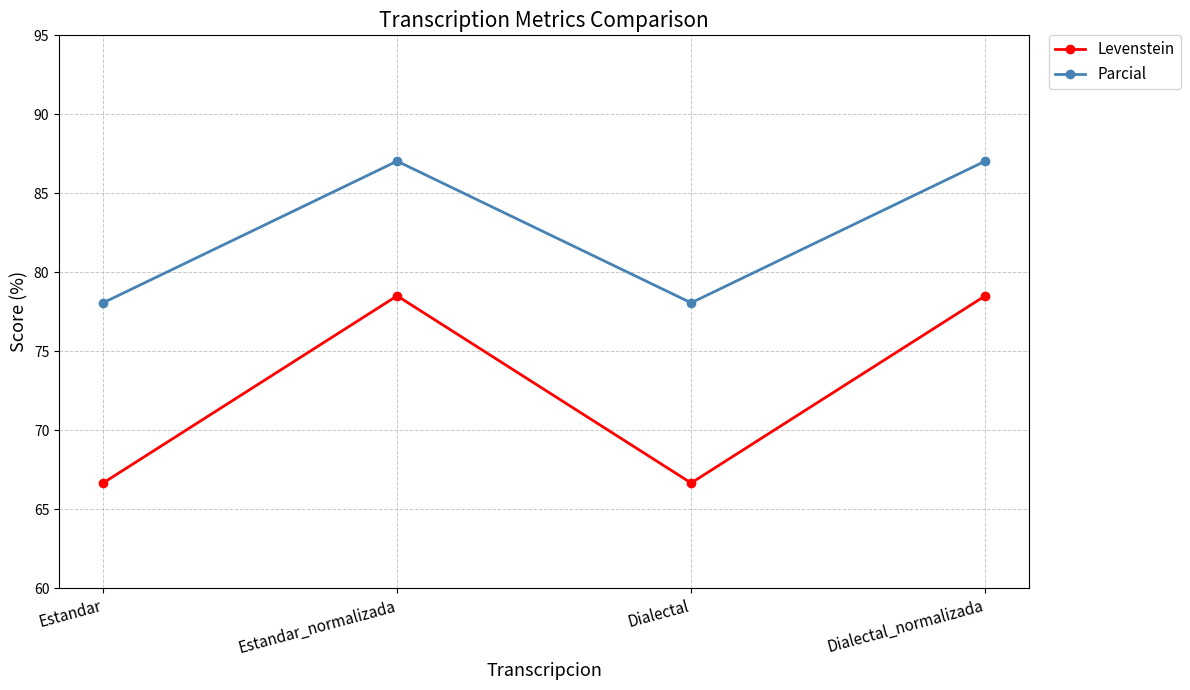

At Estandar, list the series in order from largest to smallest.

Parcial, Levenstein